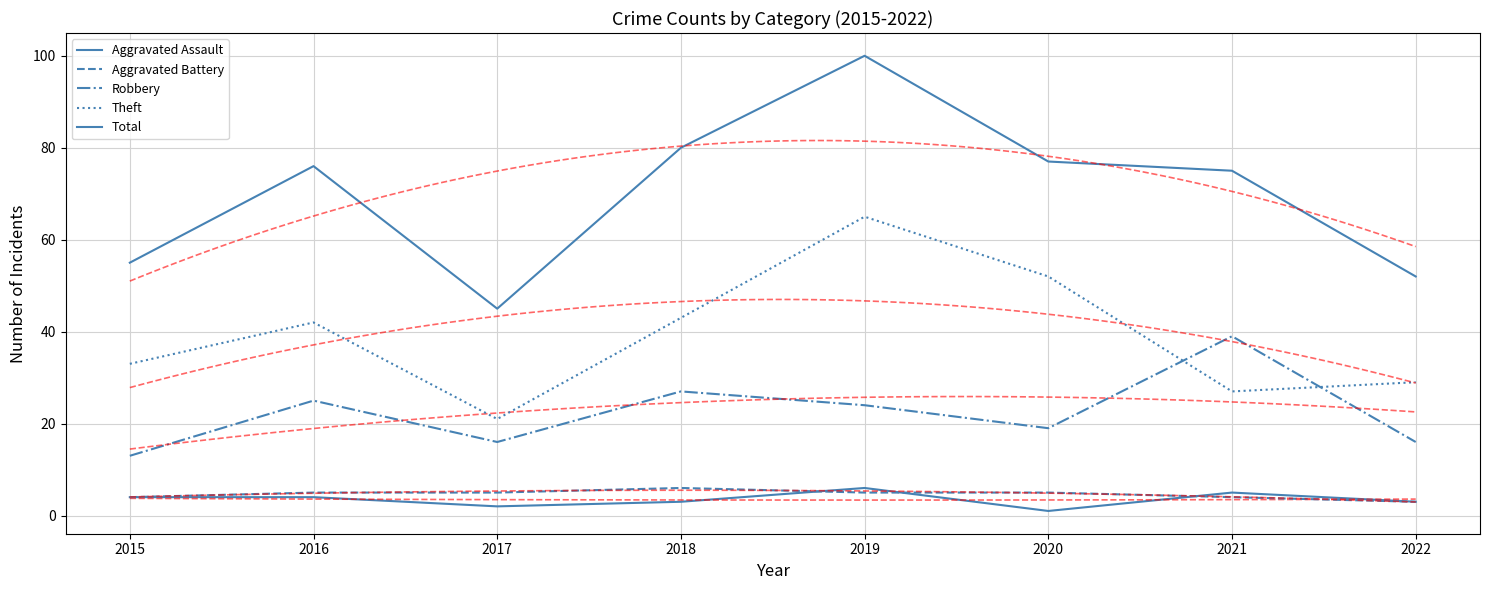

What is the difference between the second highest and second lowest values in the Aggravated Assault series?

3